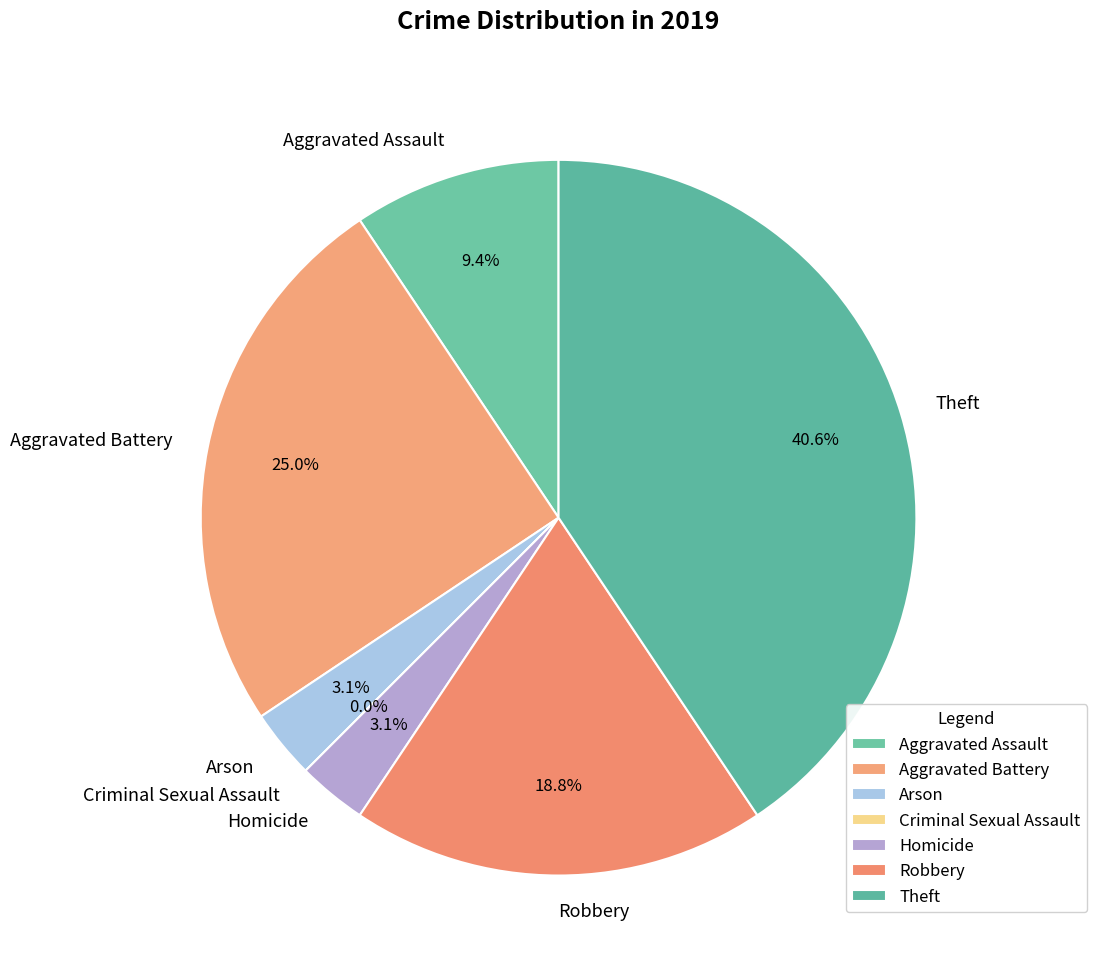

To the nearest percent, what portion does Homicide represent?

3%